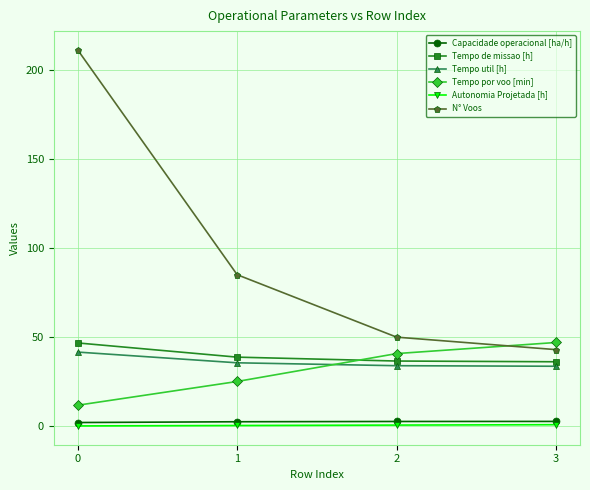

What is the sum of all Tempo util [h] values?

144.9